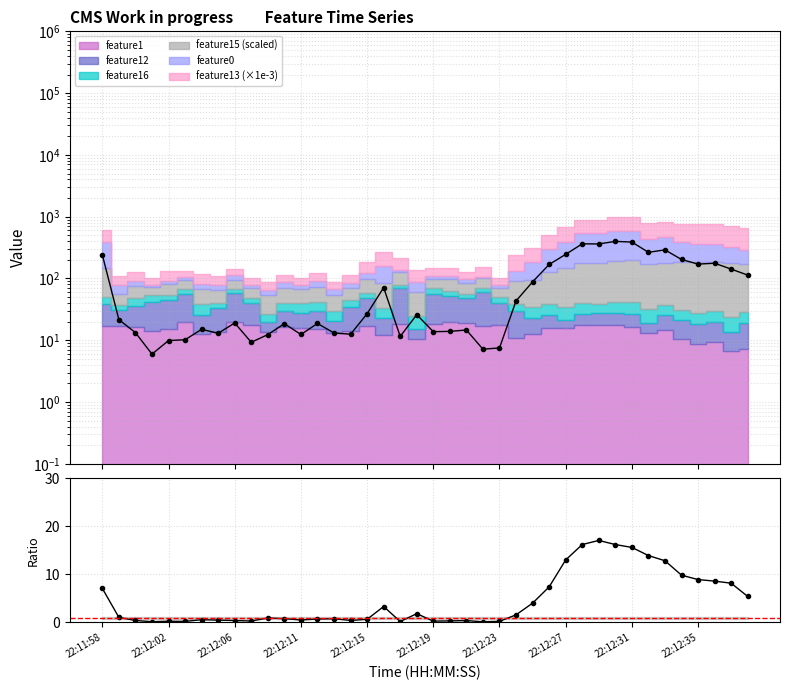

The value of feature0 / (f16+f12) at 22:12:15 is 0.2. True or false?

False